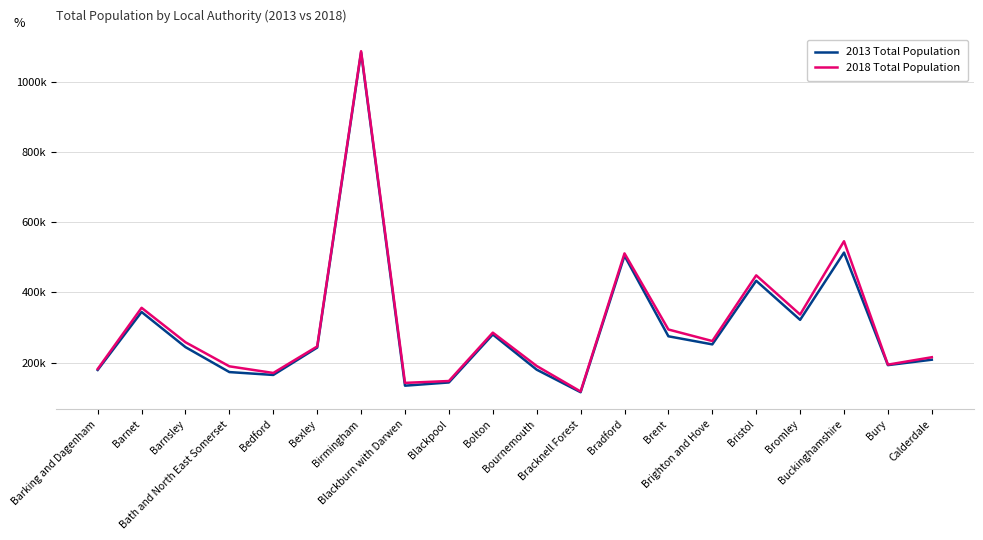

Is it true that 2018 Total Population equals 510879 at Bradford?

True